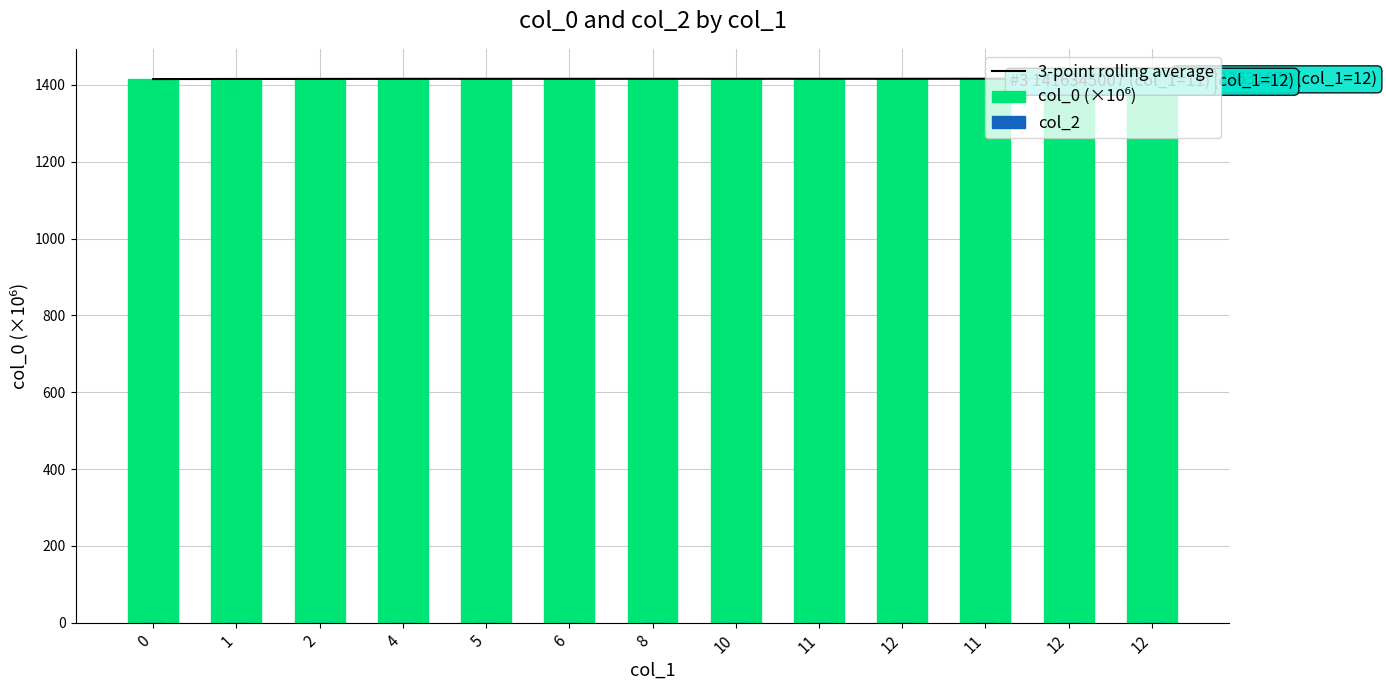

What is the spread (max minus min) of values at 8?

1415.7